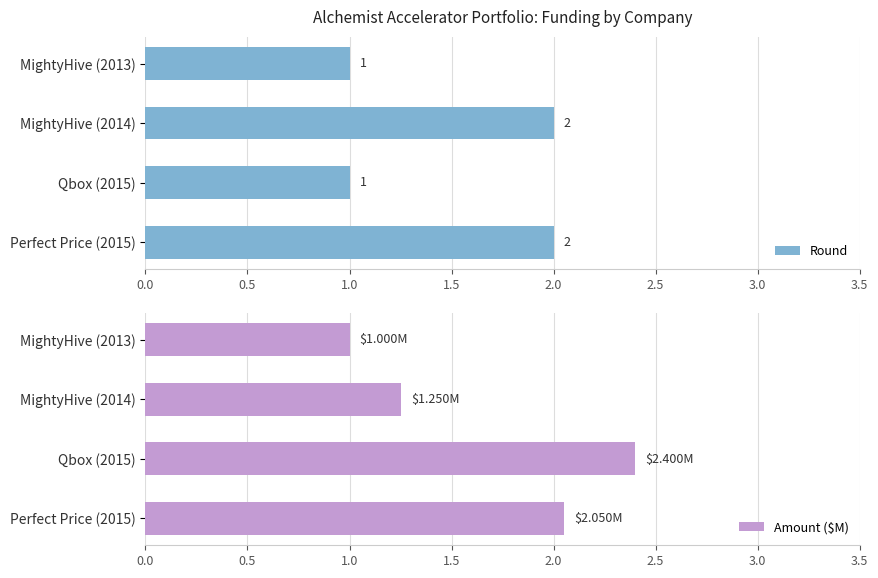

How many bars are there in each group?

2